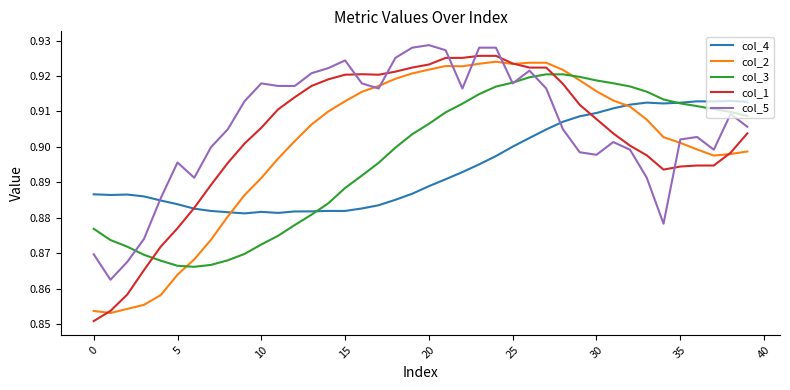

Which series has the widest spread of values?

col_1